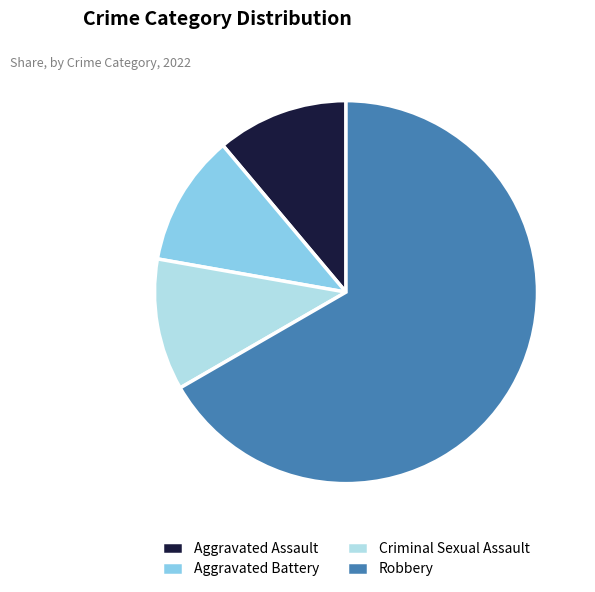

How many slices are in this pie chart?

4